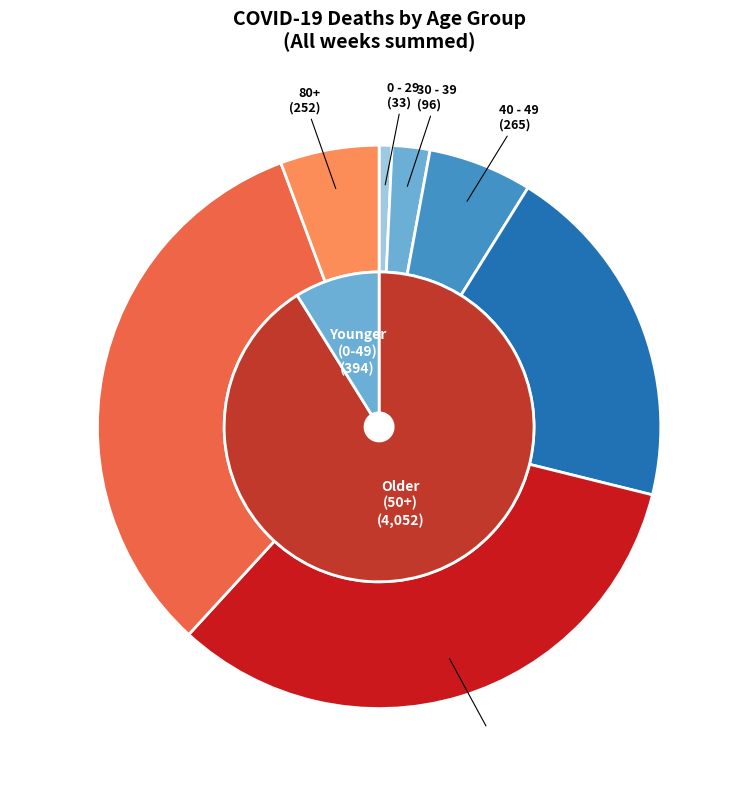

Which category has the smallest portion of the pie?

0 - 29